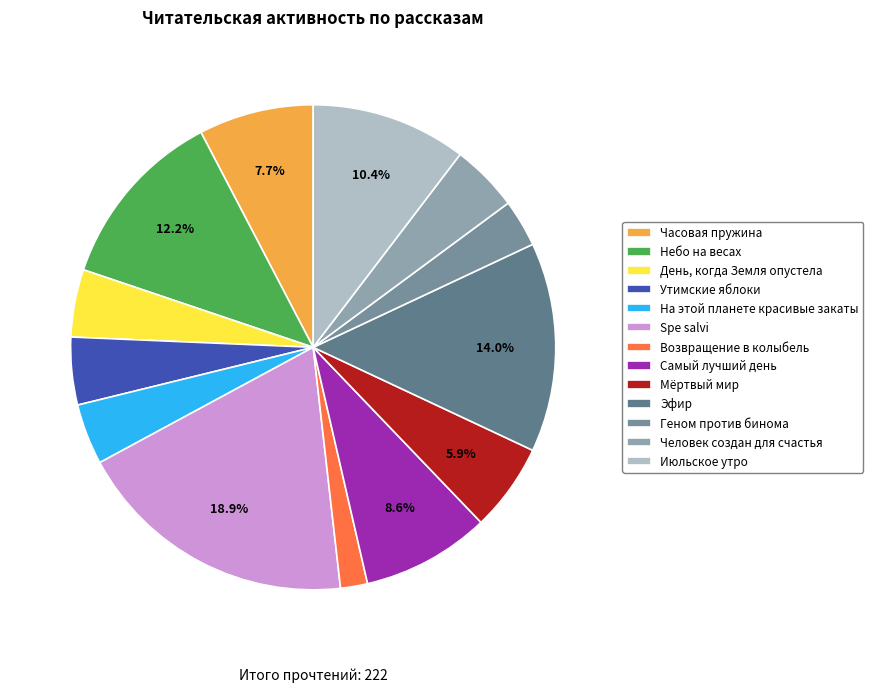

To the nearest percent, what is the average slice percentage?

8%